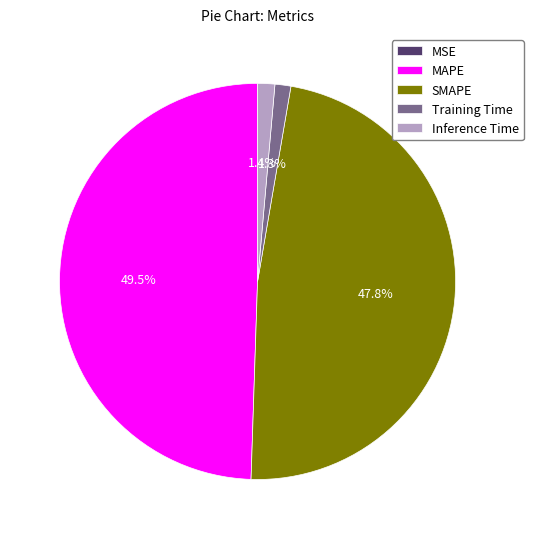

Is there a majority slice in this chart?

No